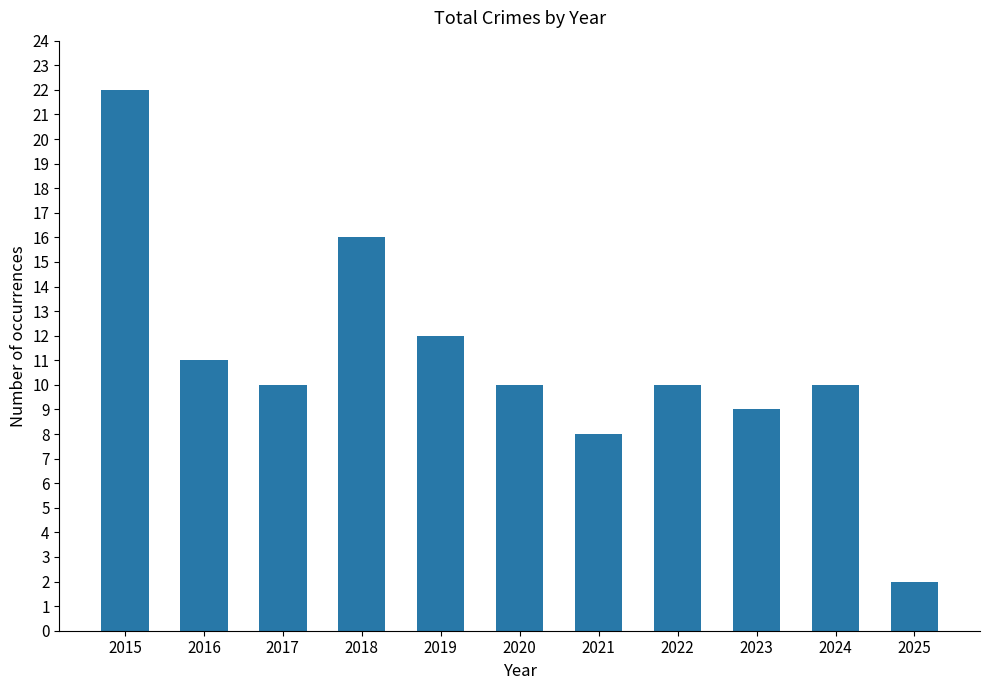

What is the change in value from 2023 to 2025?

-7